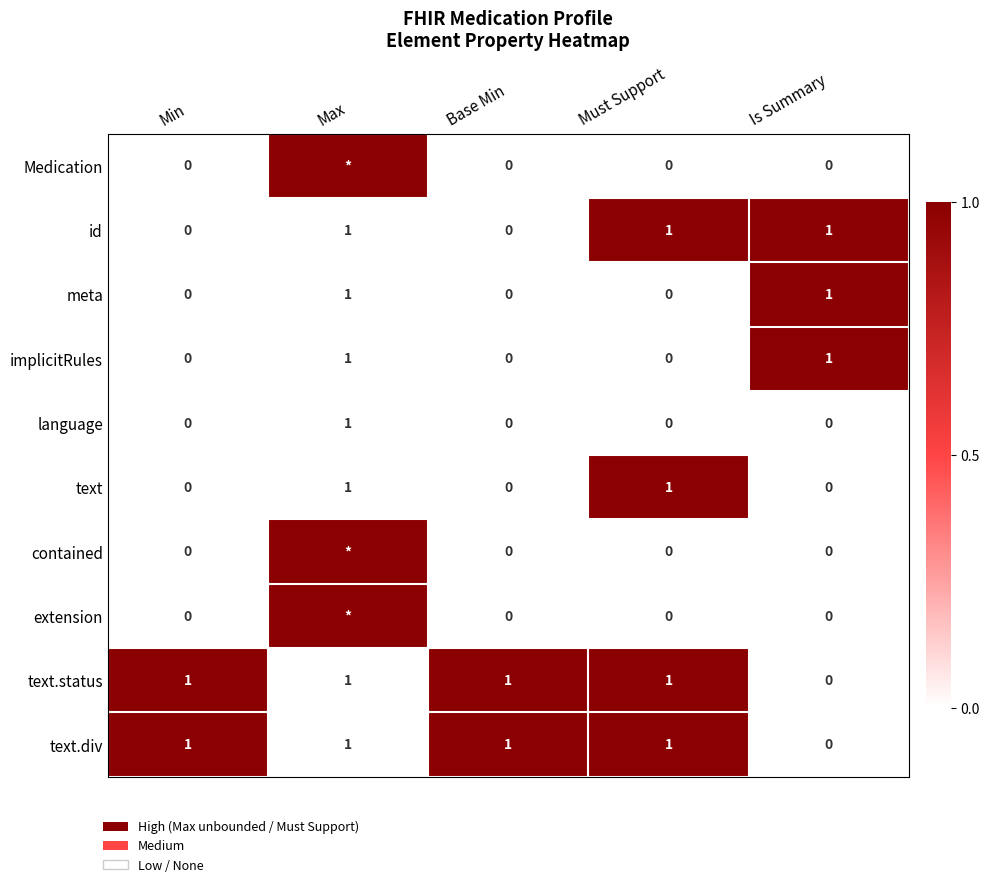

What is the difference between the text.div values at Must Support and Is Summary?

1